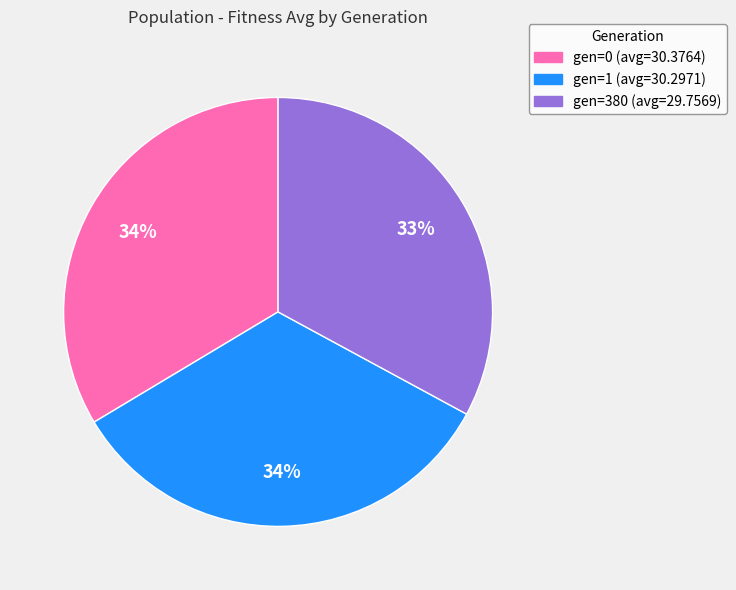

Do gen=1 (avg=30.2971) and gen=380 (avg=29.7569) together represent more than half of the pie?

Yes